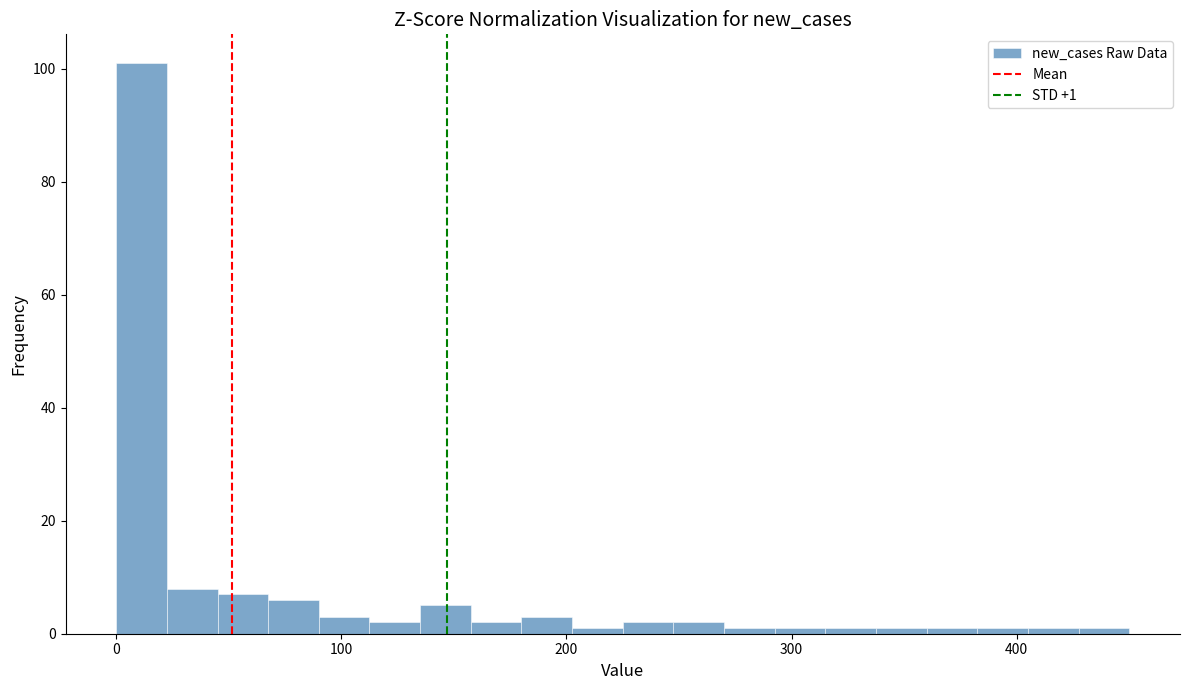

Around what value on the x-axis is the tallest bar? Give the approximate position of its centre, as read against the axis.

10